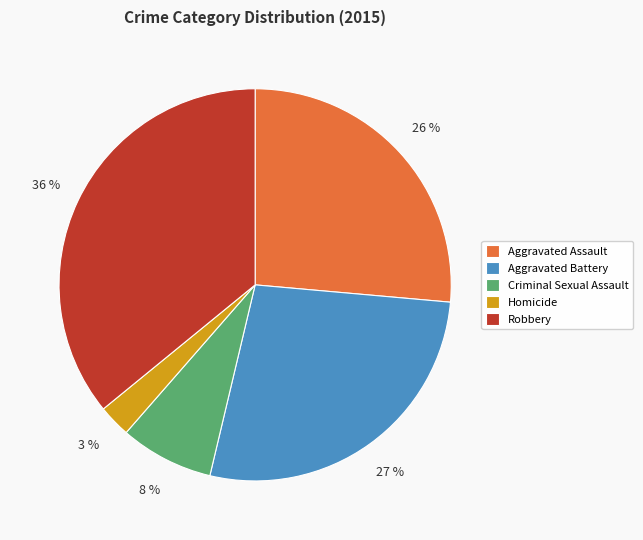

Count the number of slices in the pie.

5